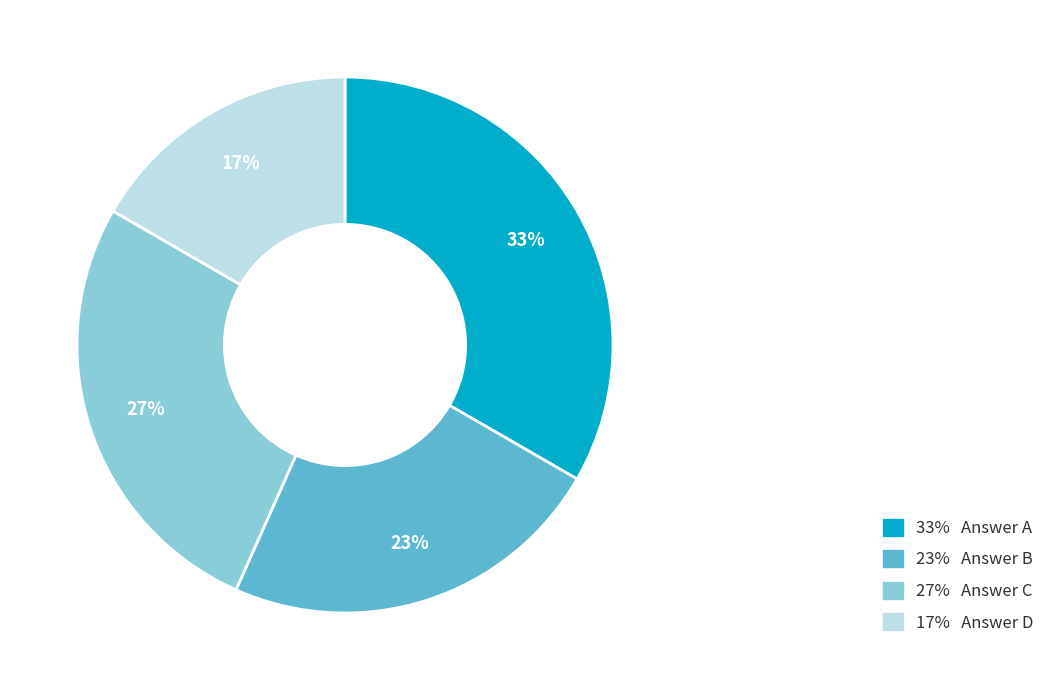

Is there a majority slice in this chart?

No